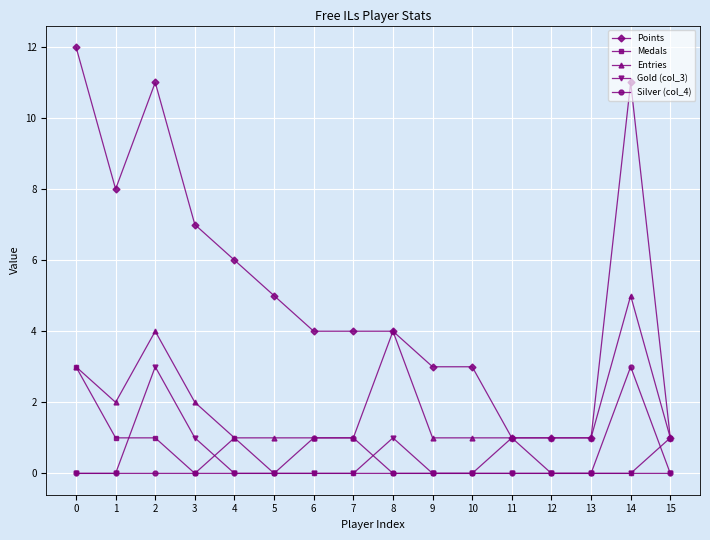

What is the difference between the maximum and minimum values in the Gold (col_3) series?

3